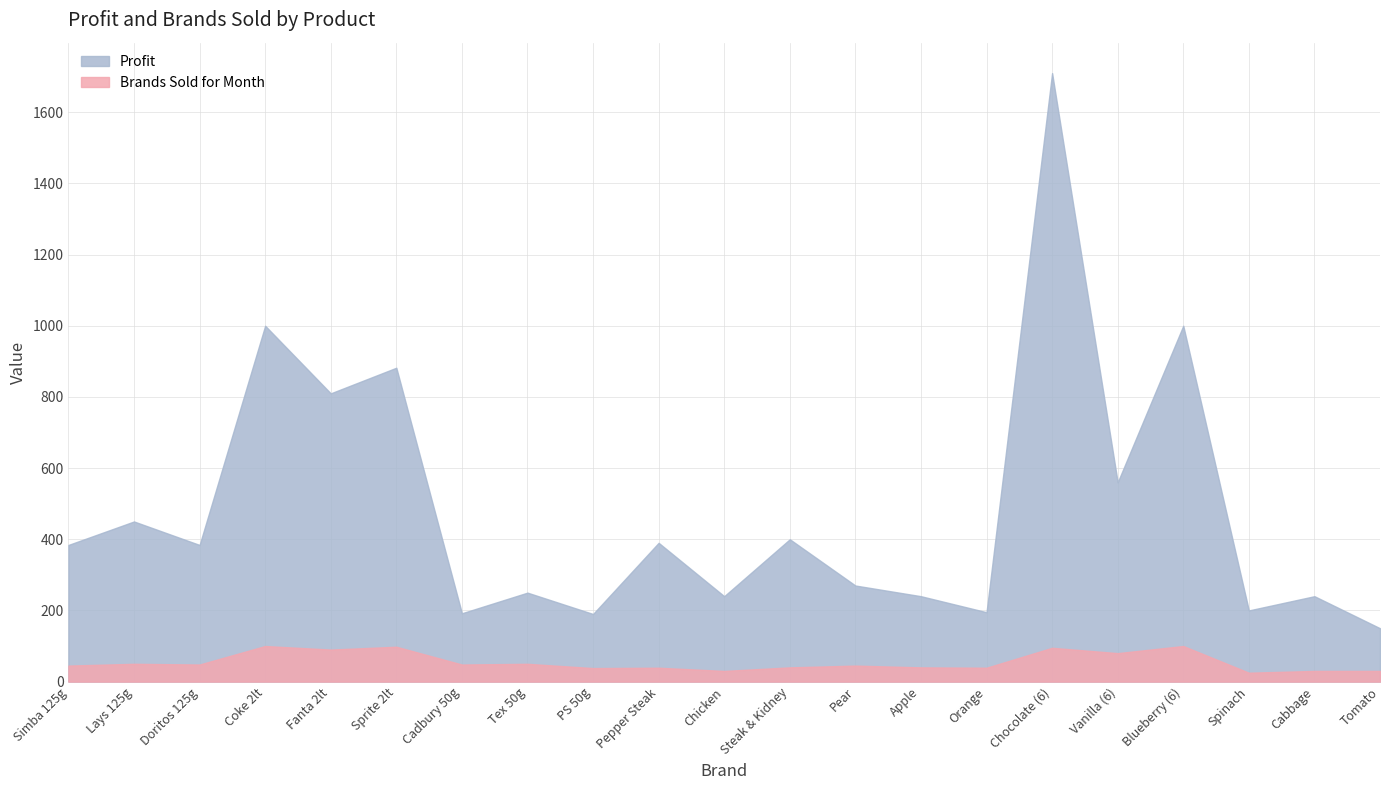

What is the average value of the Brands Sold for Month series?

55